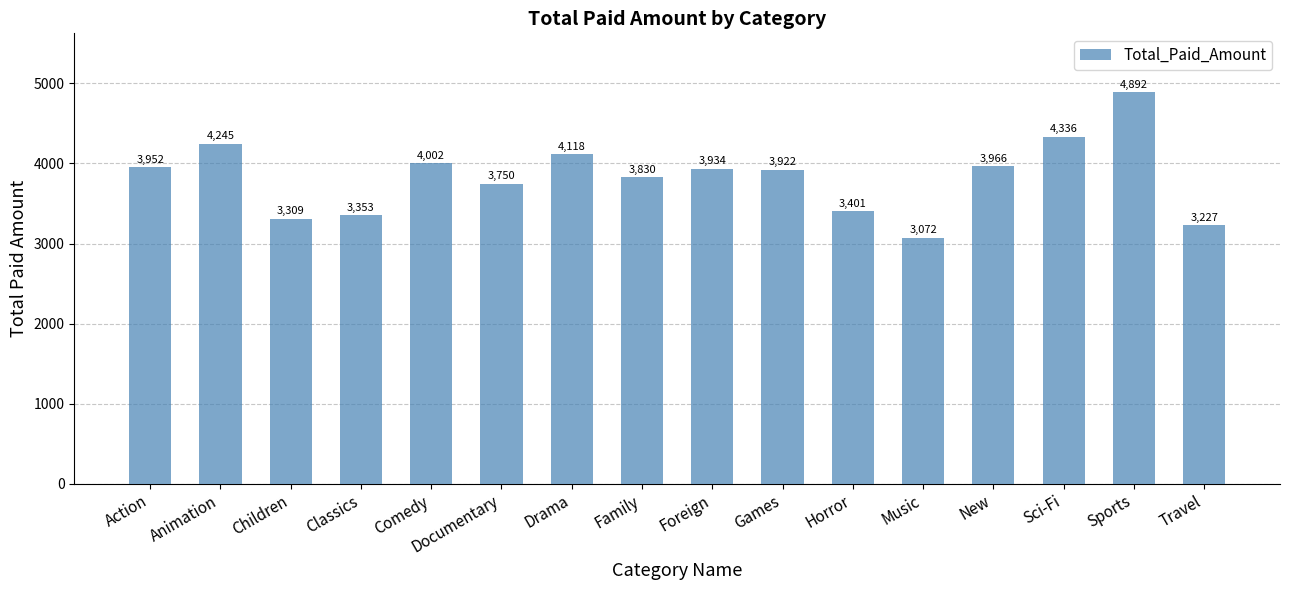

List the labels in order of value, smallest first.

Music, Travel, Children, Classics, Horror, Documentary, Family, Games, Foreign, Action, New, Comedy, Drama, Animation, Sci-Fi, Sports